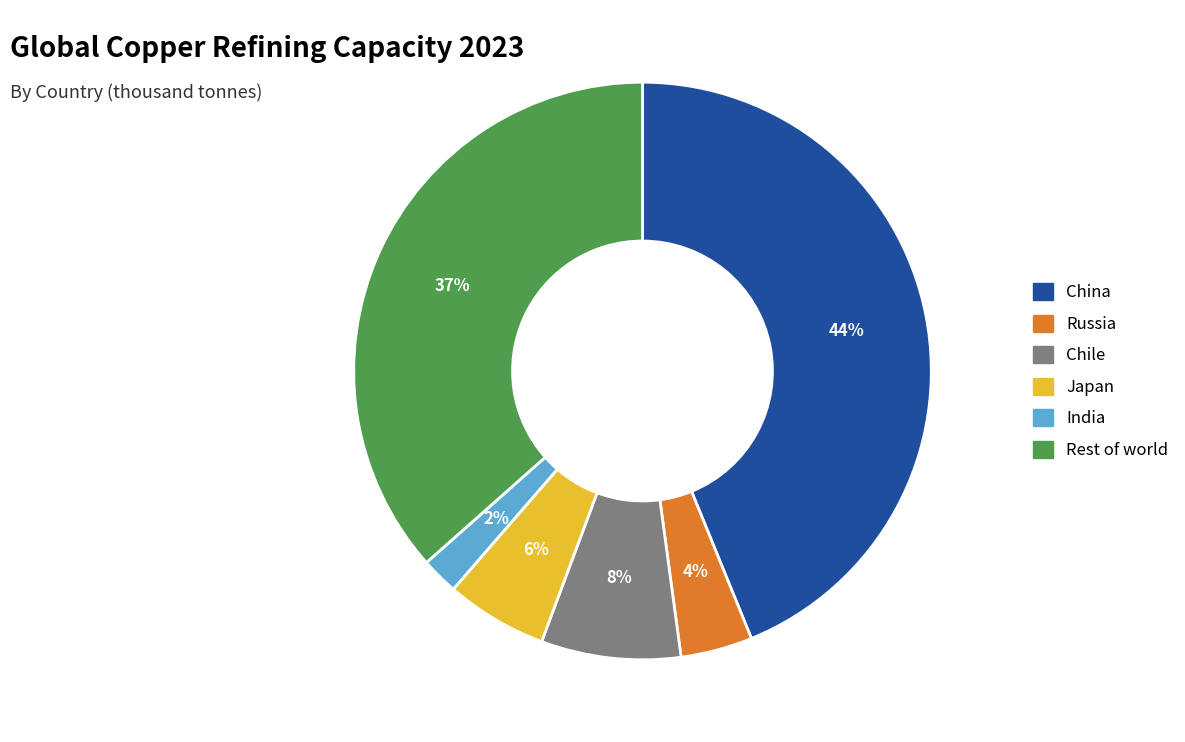

Does China represent more than half of the total?

No